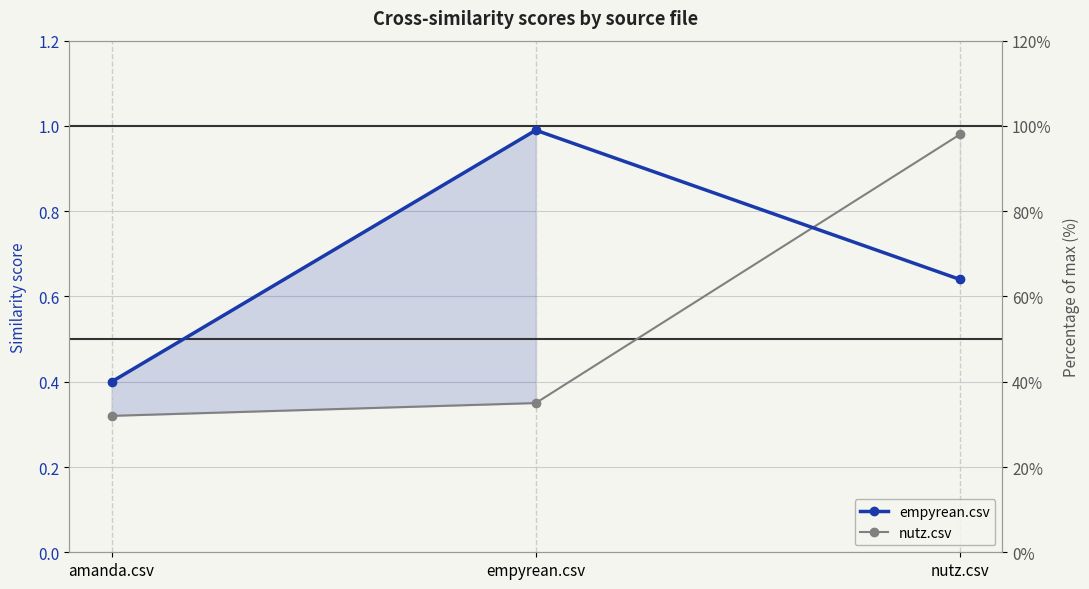

What is the difference between the empyrean.csv values at nutz.csv and empyrean.csv?

0.3